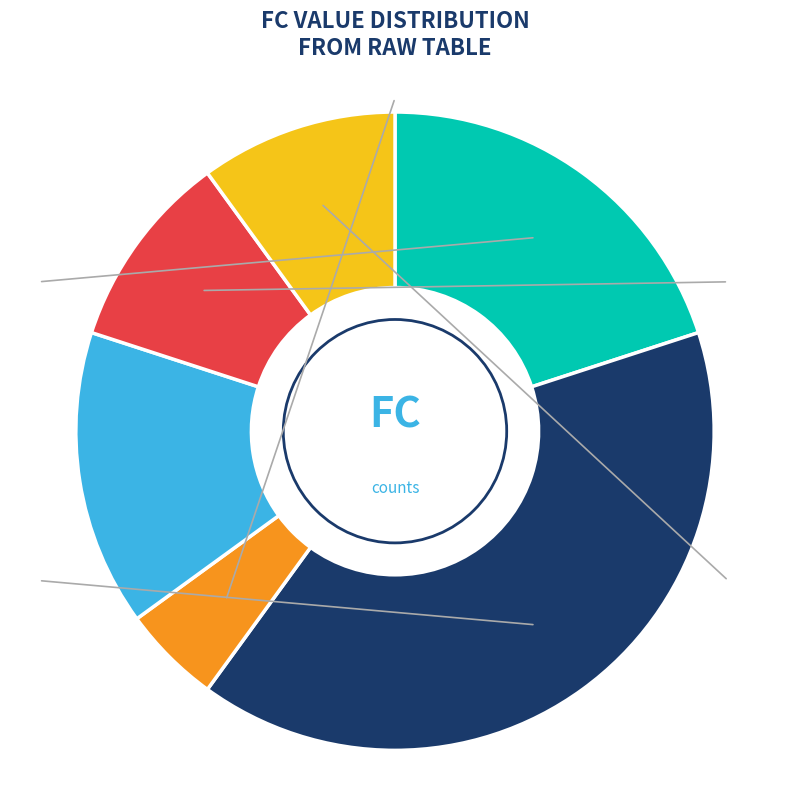

Is there a majority slice in this chart?

No